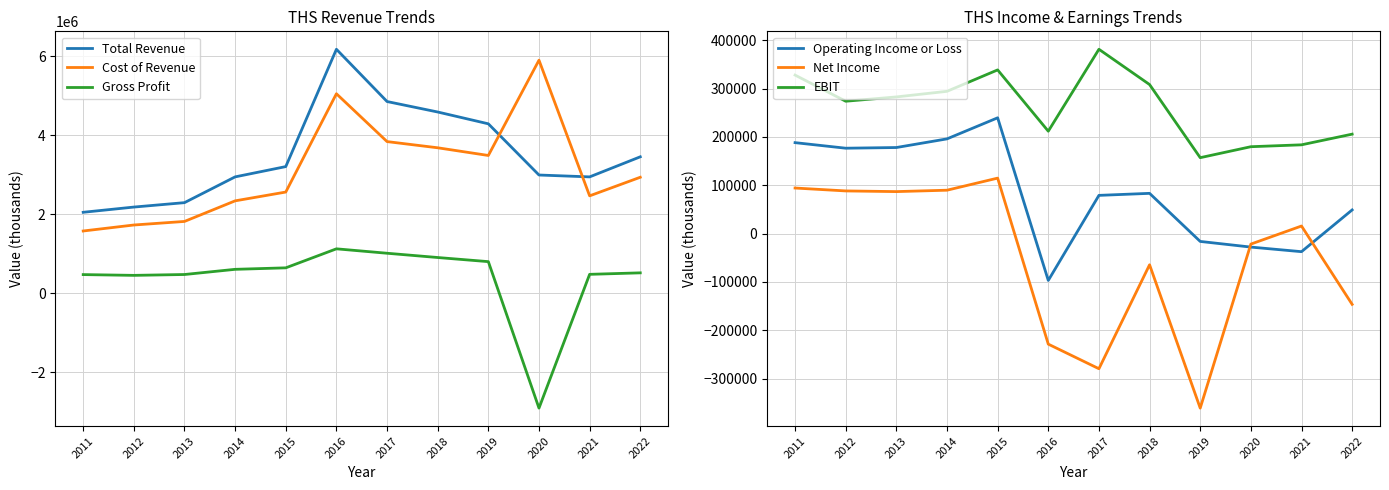

True or false: Cost of Revenue and Net Income intersect in this chart.

False